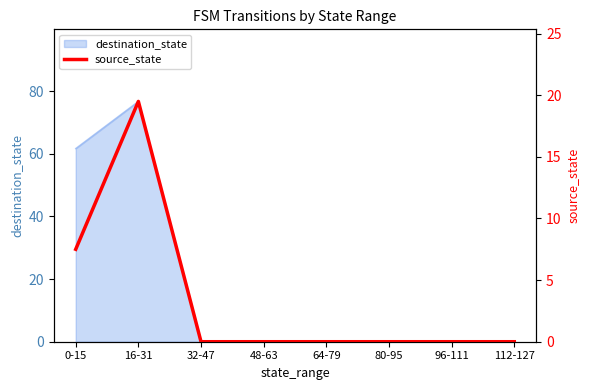

At which label does destination_state reach its peak?

16-31